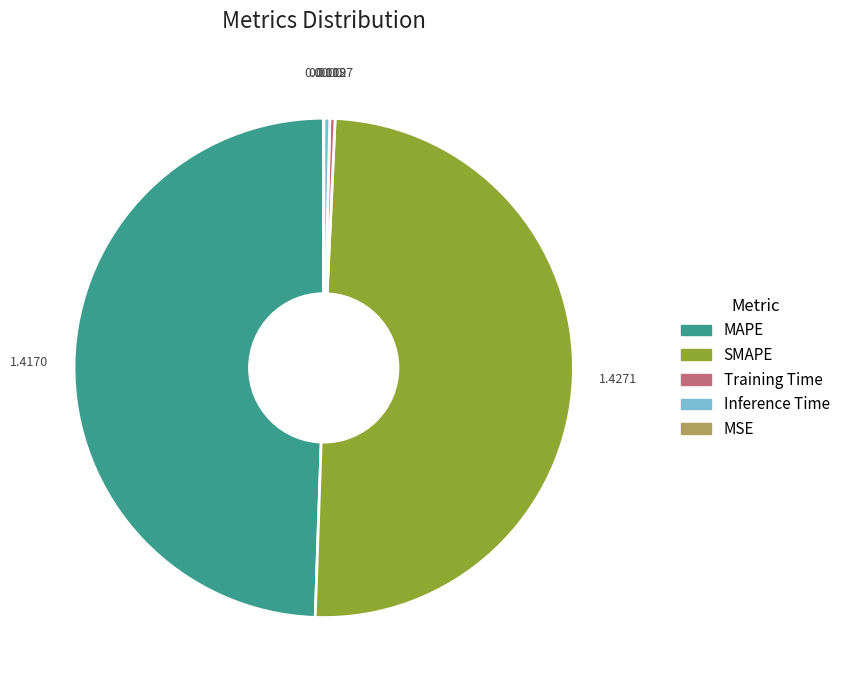

Is Inference Time the majority of the pie?

No